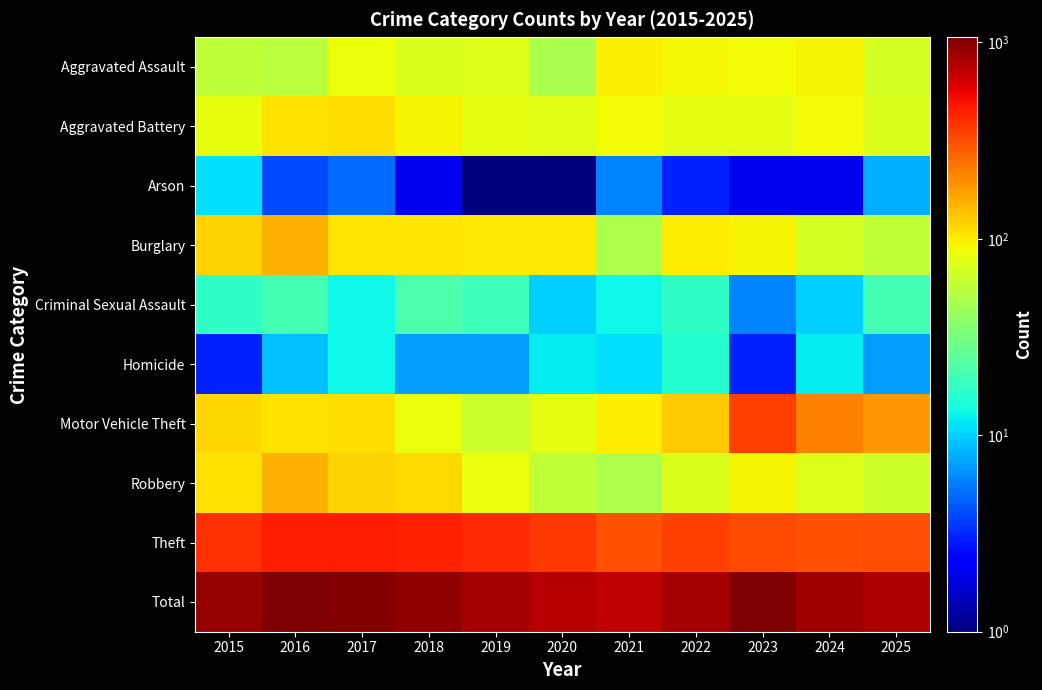

Which series has the largest total across all categories?

Total